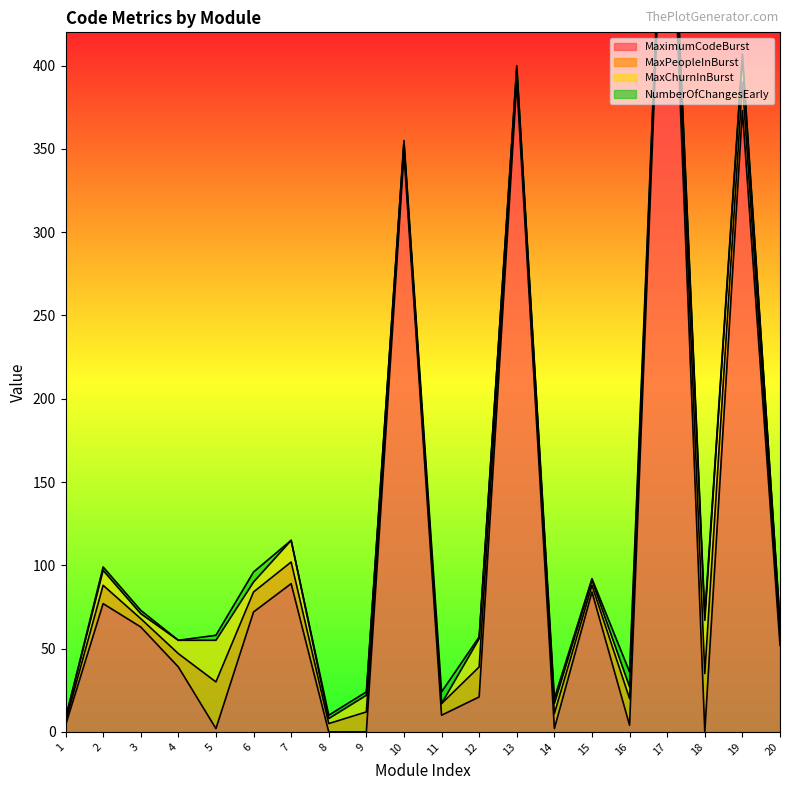

What is the difference between the second highest and second lowest values in the MaxChurnInBurst series?

23